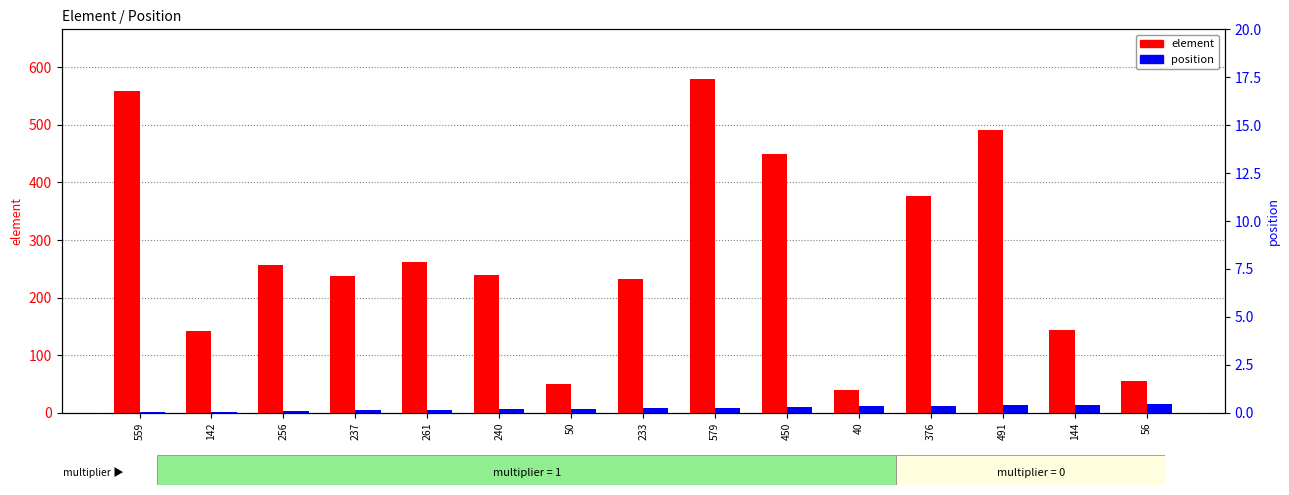

Which category has the highest value in the position series?

56